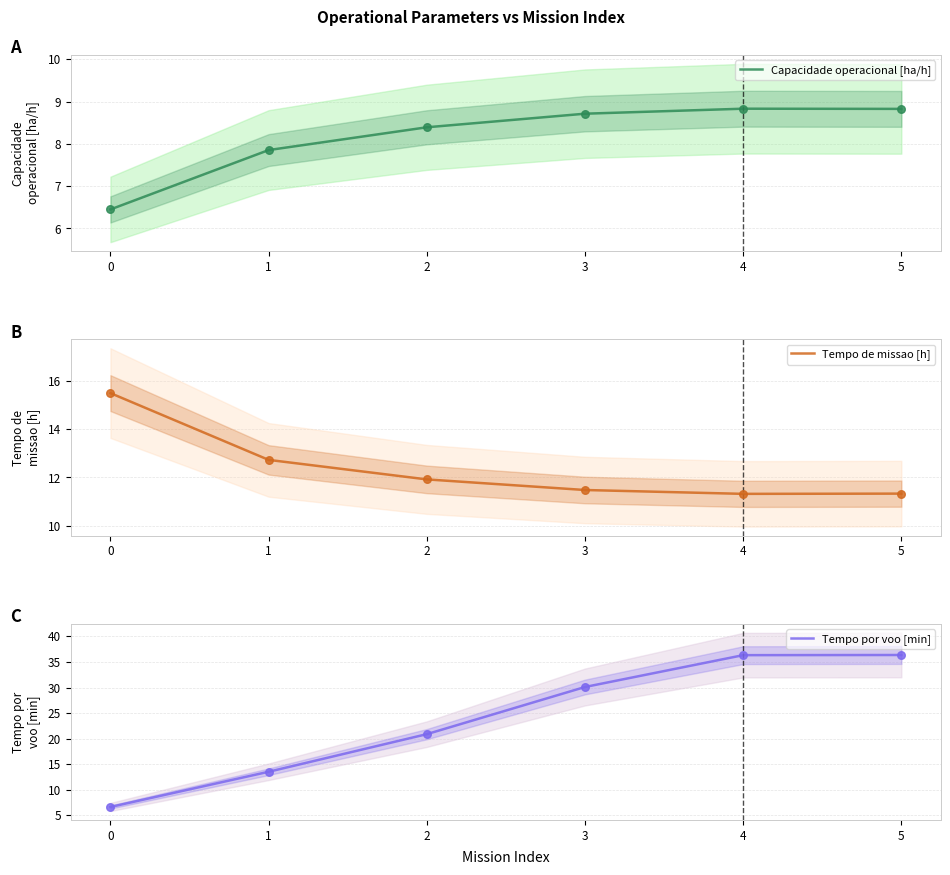

Which series contains the lowest Y value?

Capacidade operacional [ha/h]